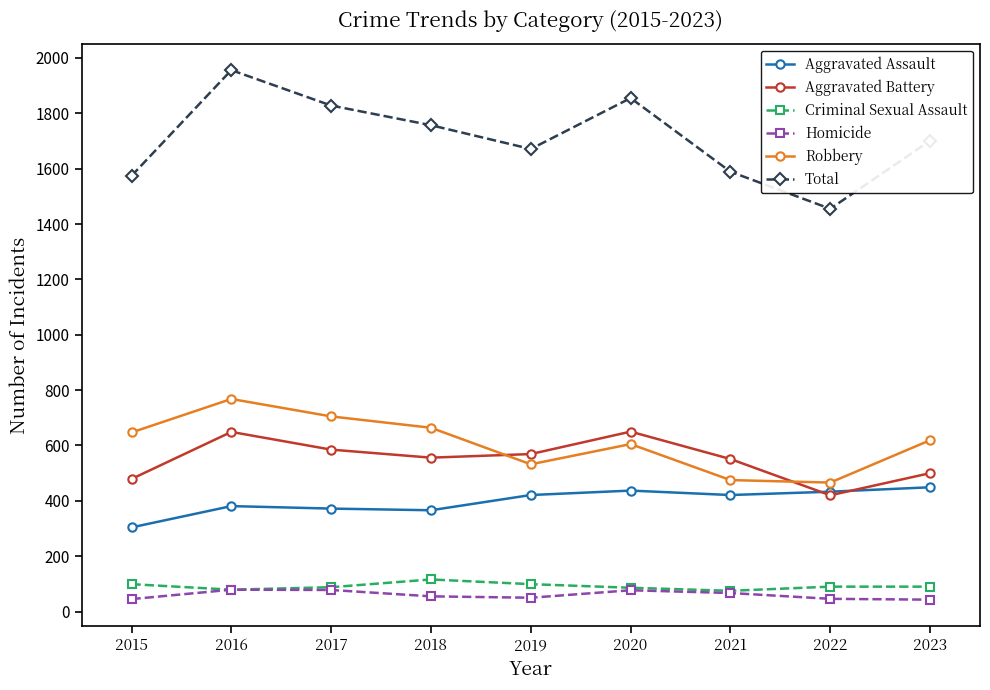

At which label is Homicide closest to 61?

2018